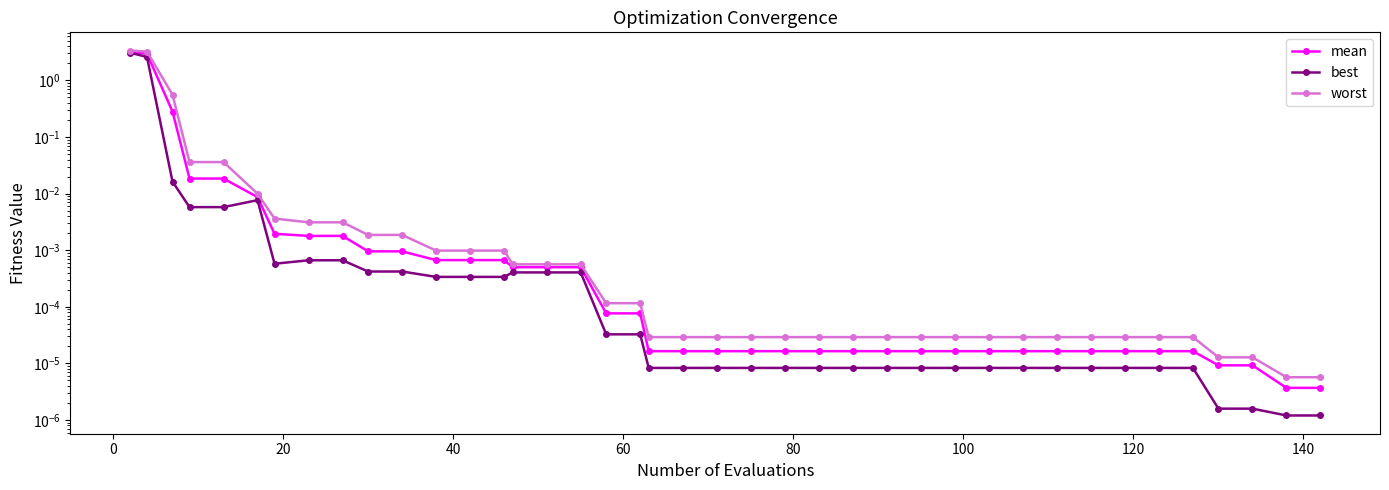

Is the value of best at 35 greater than the value of worst at 33?

No